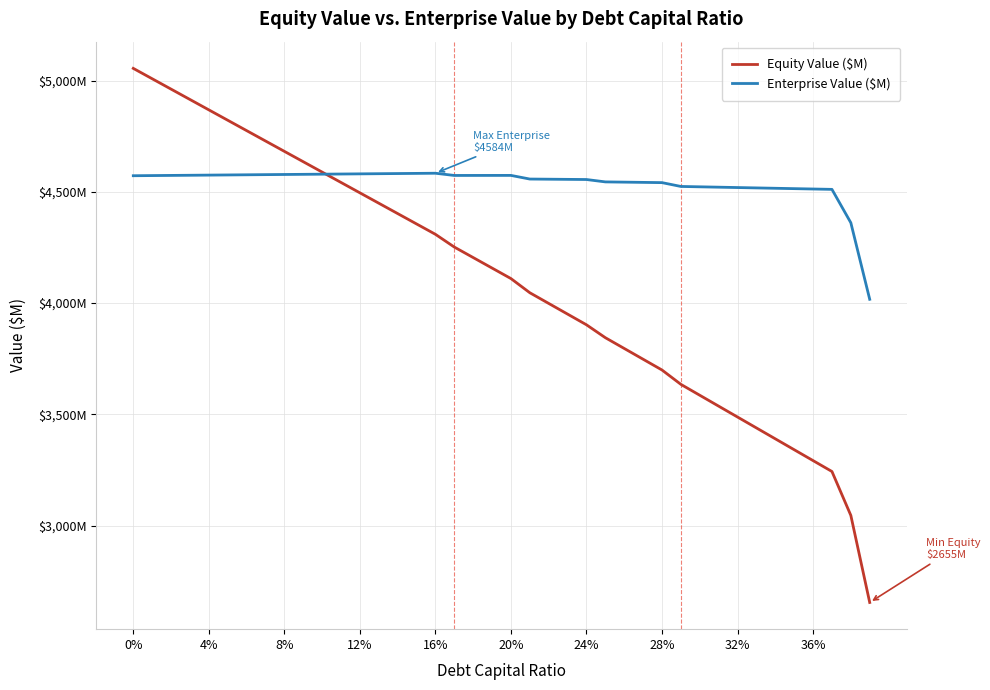

Which series ends up on top after the final intersection of Equity Value ($M) and Enterprise Value ($M)?

Enterprise Value ($M)